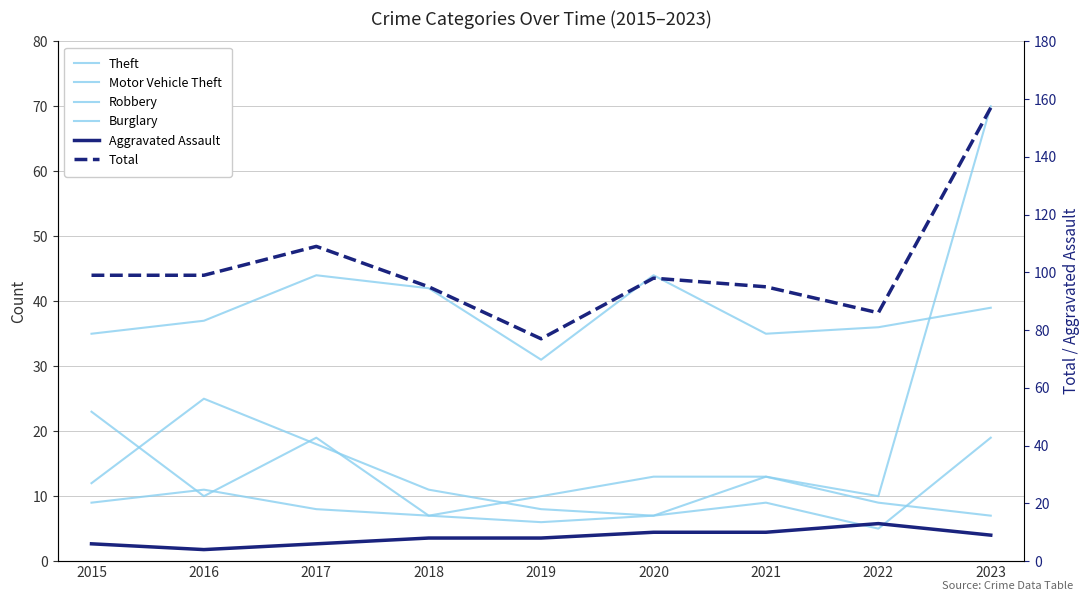

At which label is Burglary closest to 15?

2015